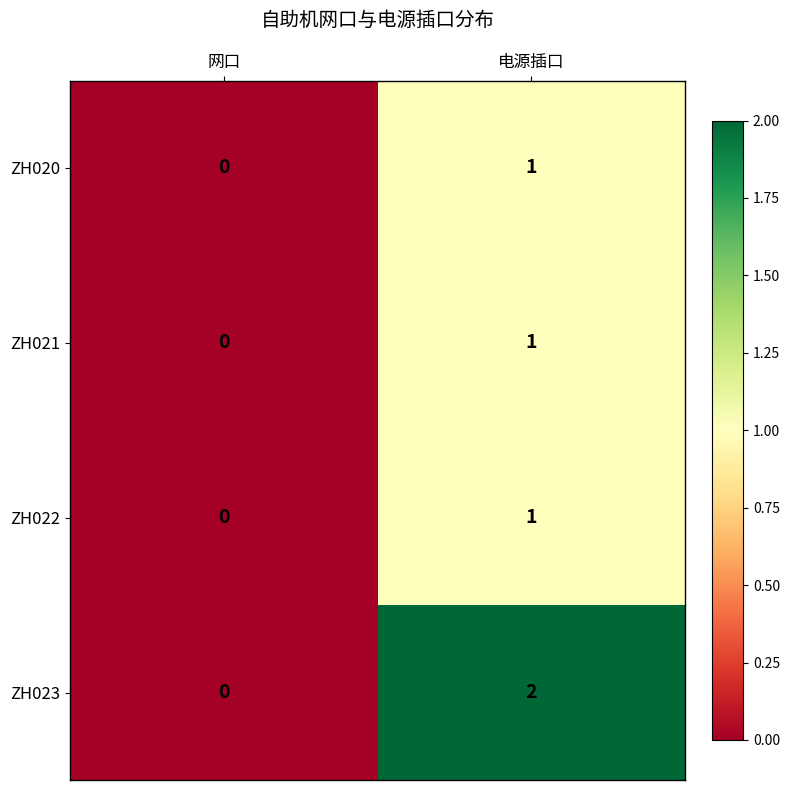

At how many categories does at least one series exceed 1?

1